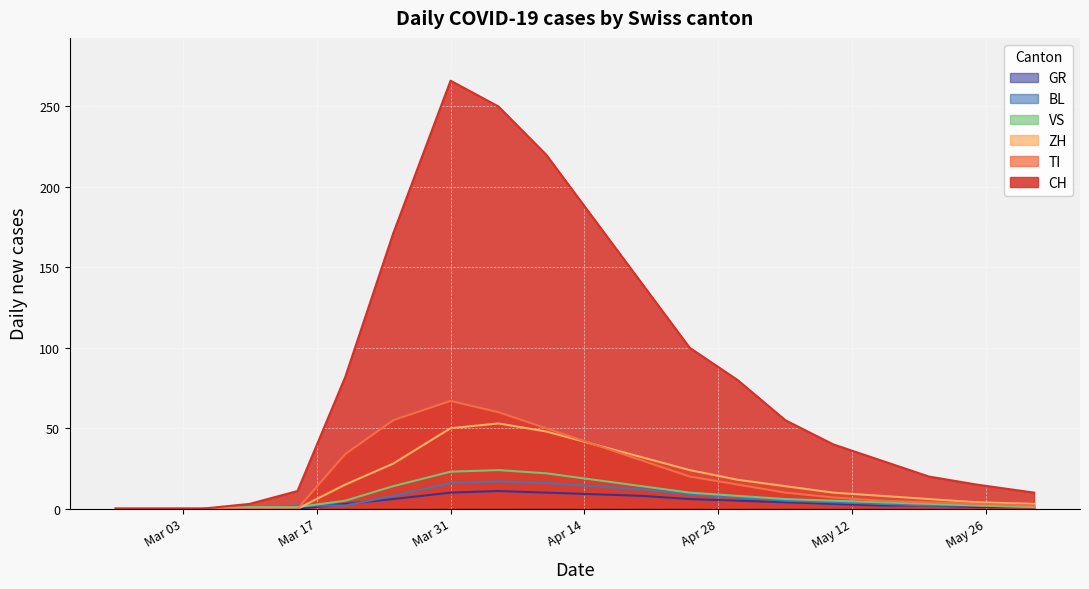

At 2020-03-15, list the series in order from largest to smallest.

CH, BL, VS, TI, GR, ZH